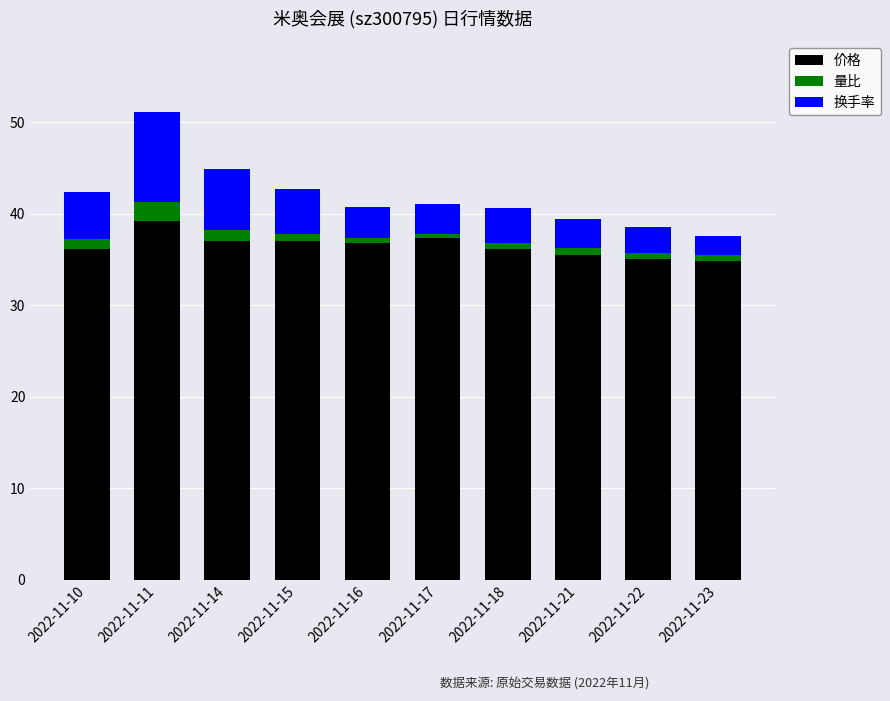

What are all the series names shown in the legend?

价格, 量比, 换手率